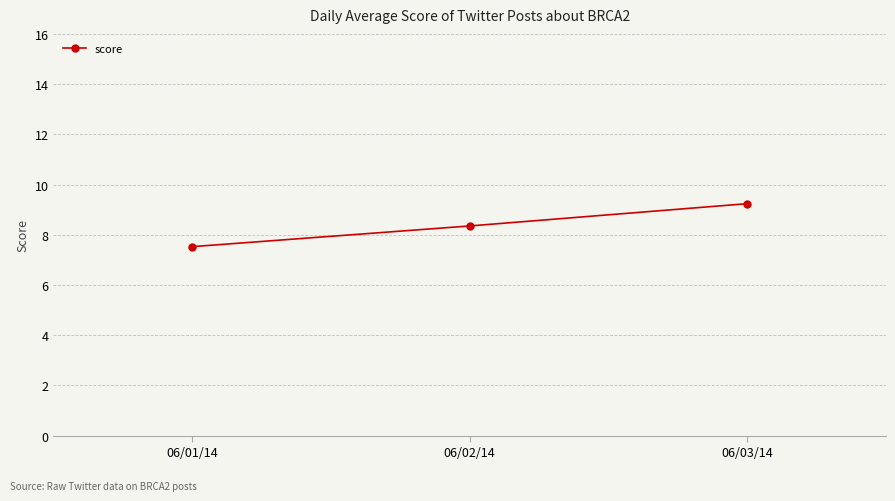

List the labels in order of value, largest first.

06/03/14, 06/02/14, 06/01/14